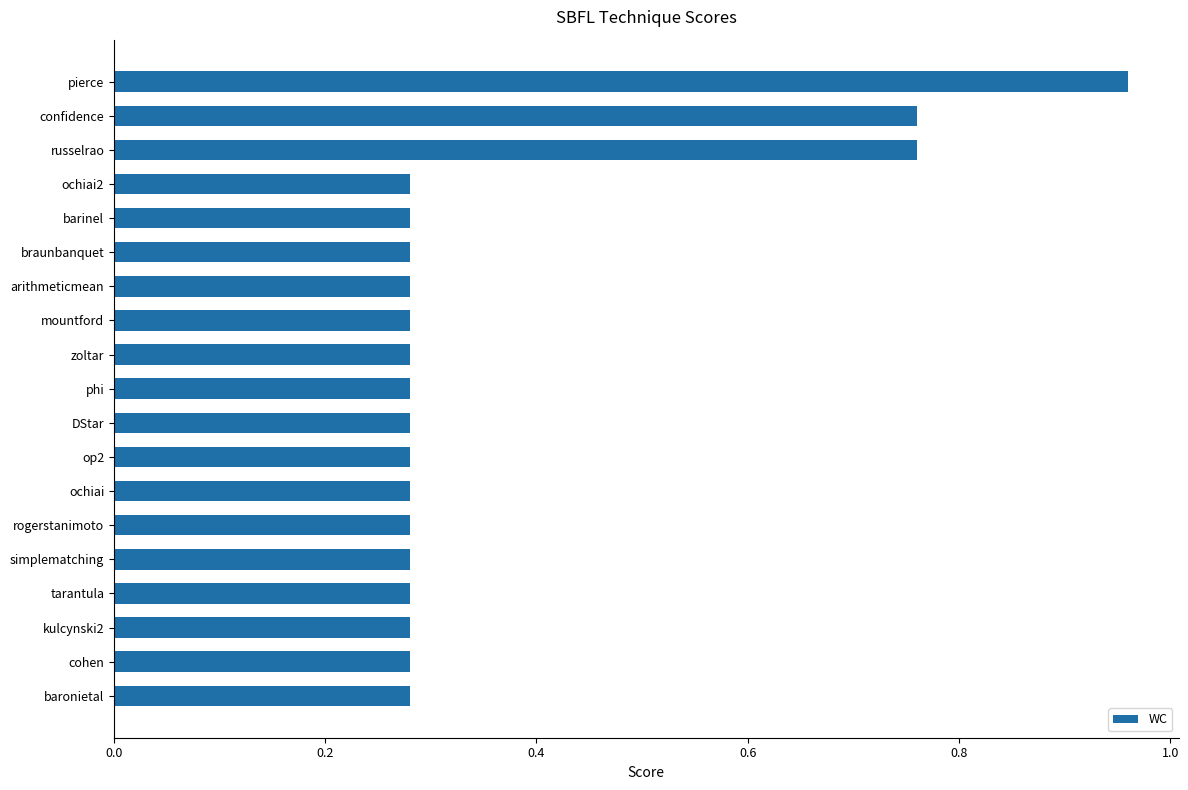

What is the average value?

0.4